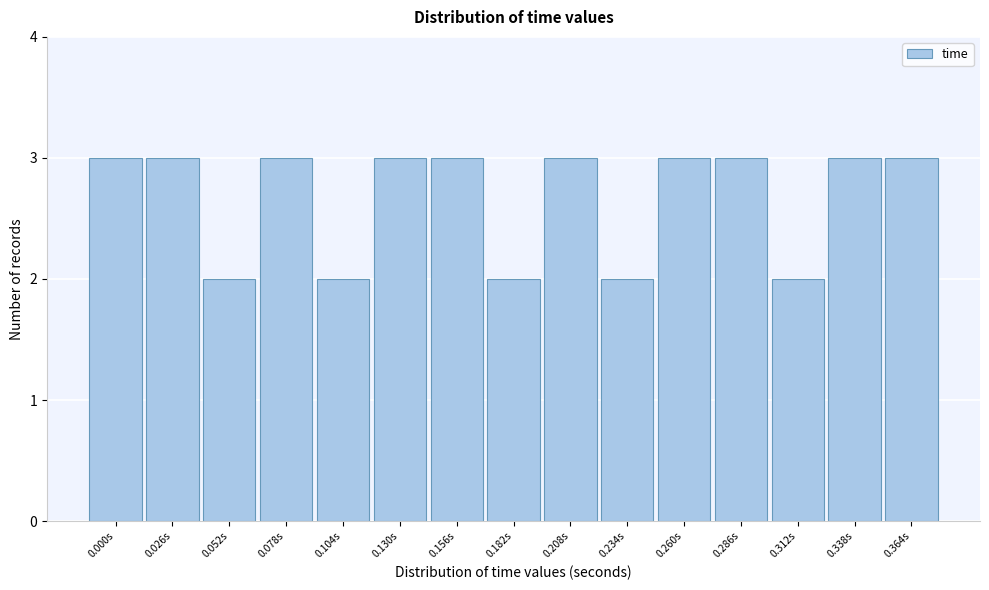

Reading left to right, extract all data points from this chart.

0.000s=3	0.026s=3	0.052s=2	0.078s=3	0.104s=2	0.130s=3	0.156s=3	0.182s=2	0.208s=3	0.234s=2	0.260s=3	0.286s=3	0.312s=2	0.338s=3	0.364s=3